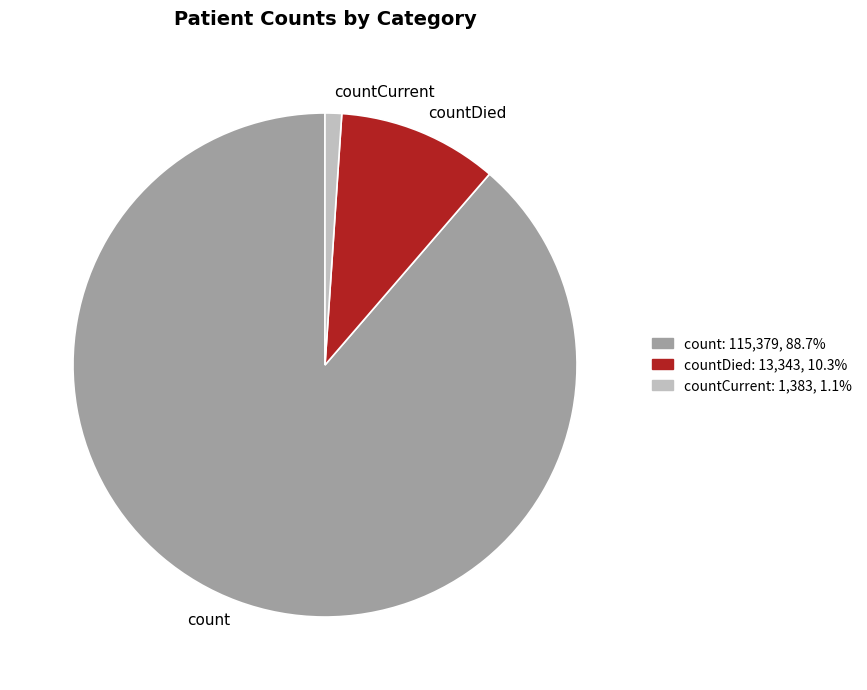

Between count and countDied, which is larger?

count